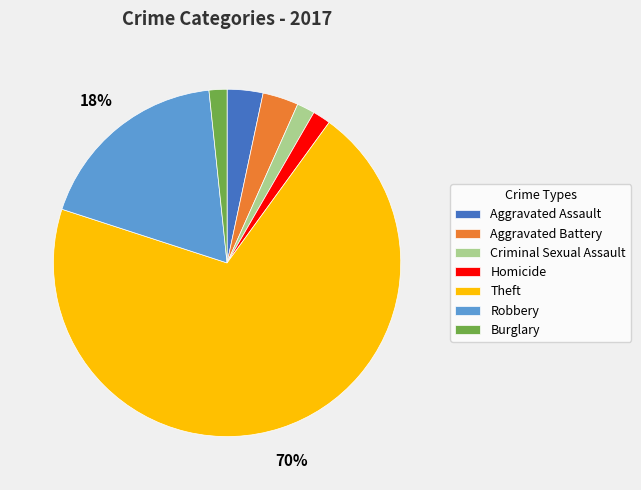

To the nearest percent, what is the combined percentage of Criminal Sexual Assault and Robbery?

20%